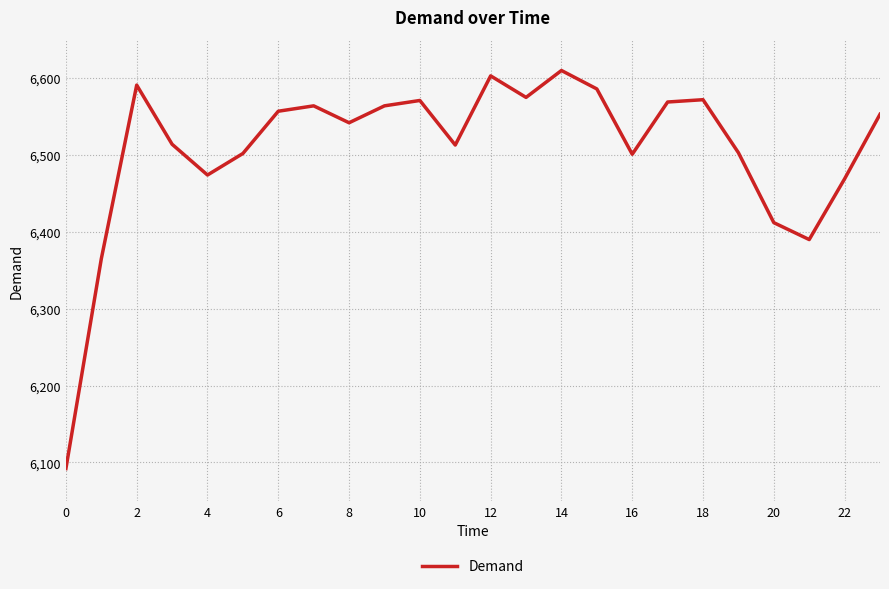

What is the difference between the maximum and minimum values?

518